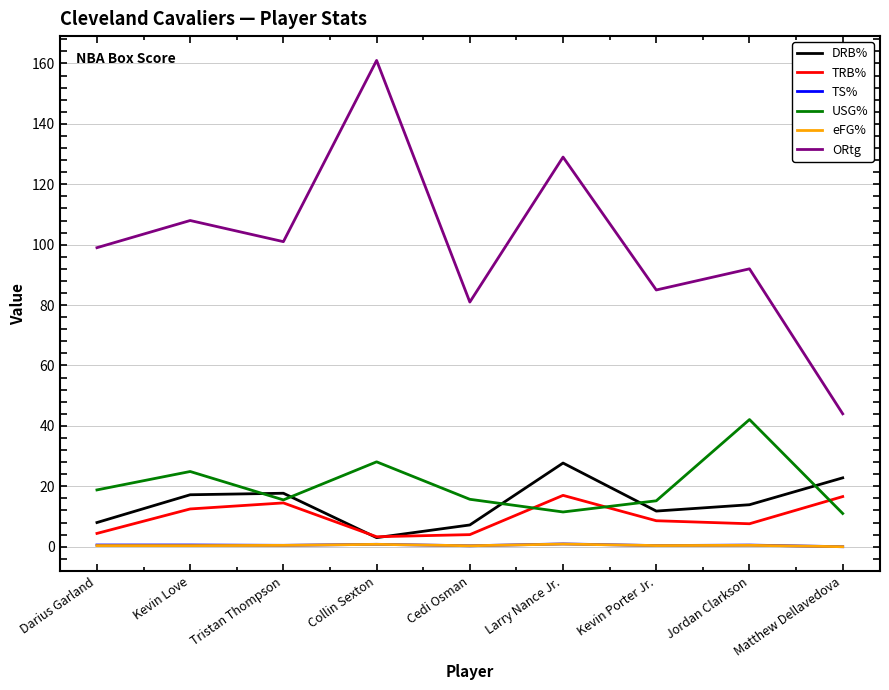

True or false: ORtg has a value of 108.0 at Kevin Love.

True